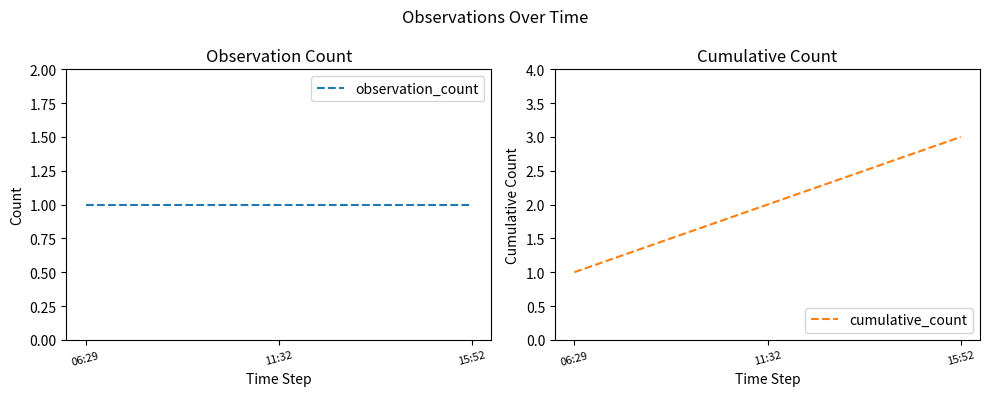

What is the sum of the cumulative_count values at 11:32 and 15:52?

5